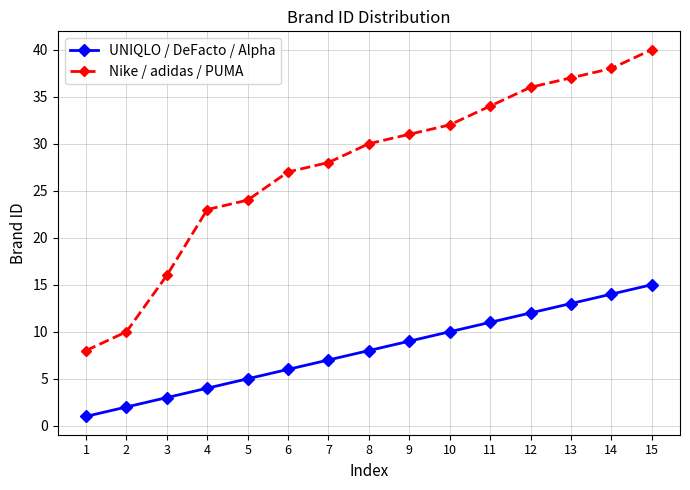

What is the difference between the second highest and second lowest values in the UNIQLO / DeFacto / Alpha series?

12